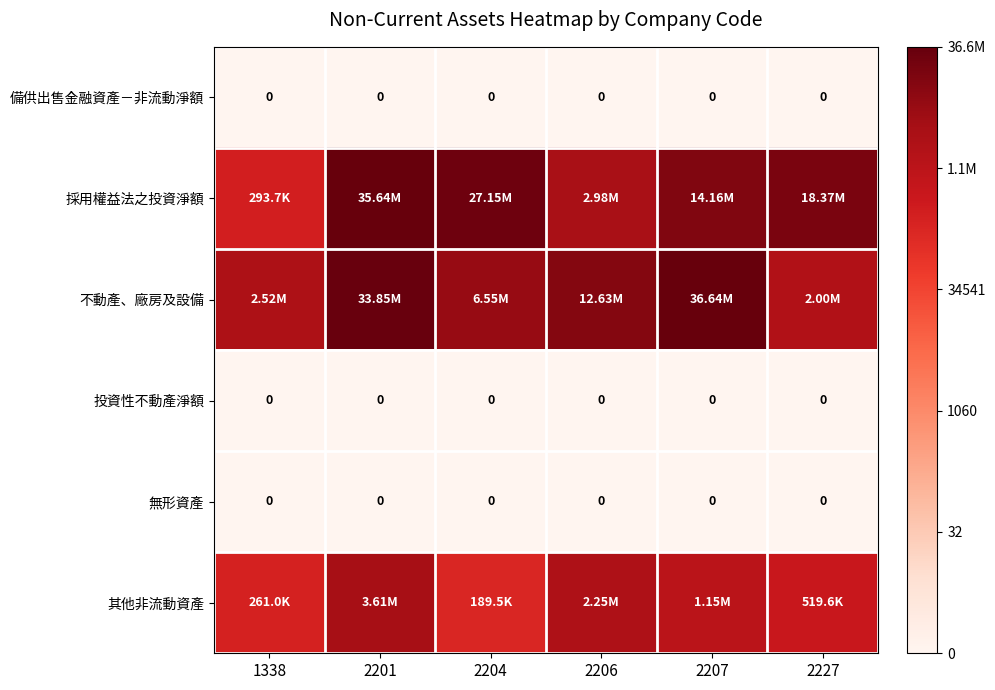

Which category has the lowest value in the 投資性不動產淨額 series?

1338